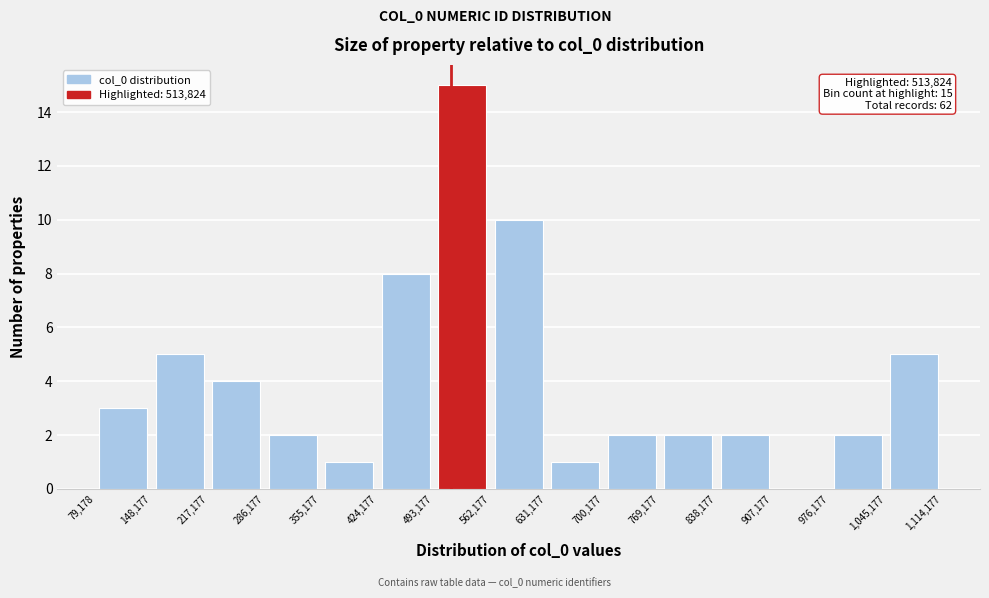

Over which range of the x-axis is the bar tallest?

493,177 to 562,177